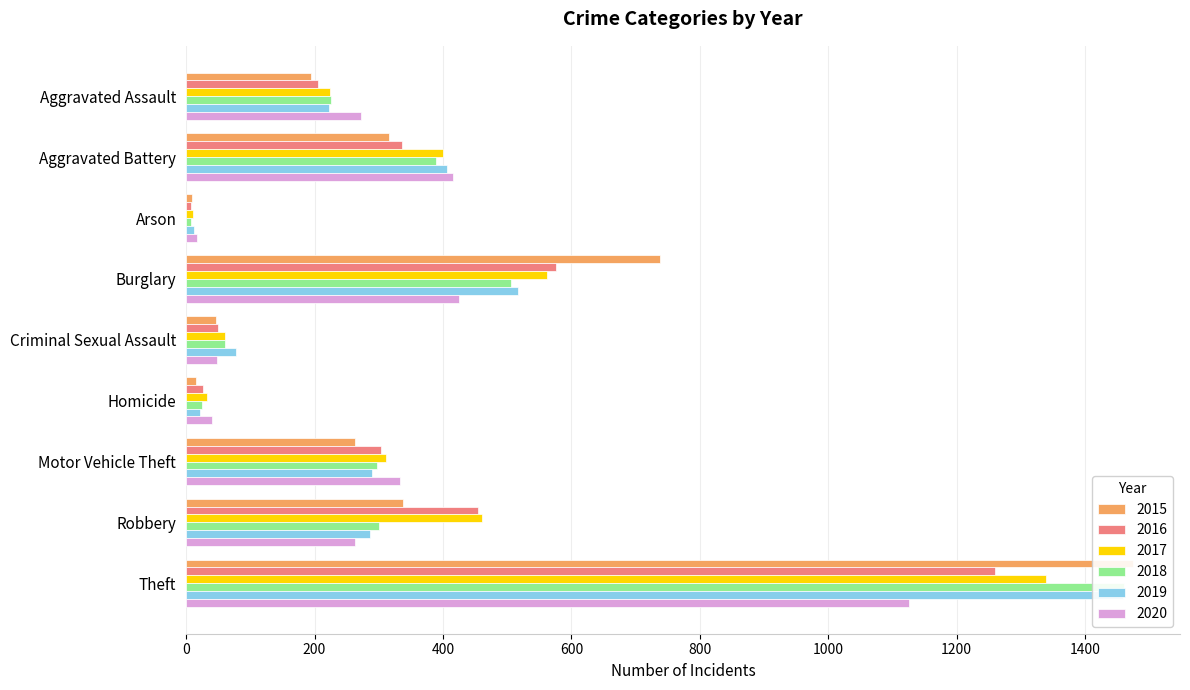

List the labels in order of 2016 value, largest first.

Theft, Burglary, Robbery, Aggravated Battery, Motor Vehicle Theft, Aggravated Assault, Criminal Sexual Assault, Homicide, Arson